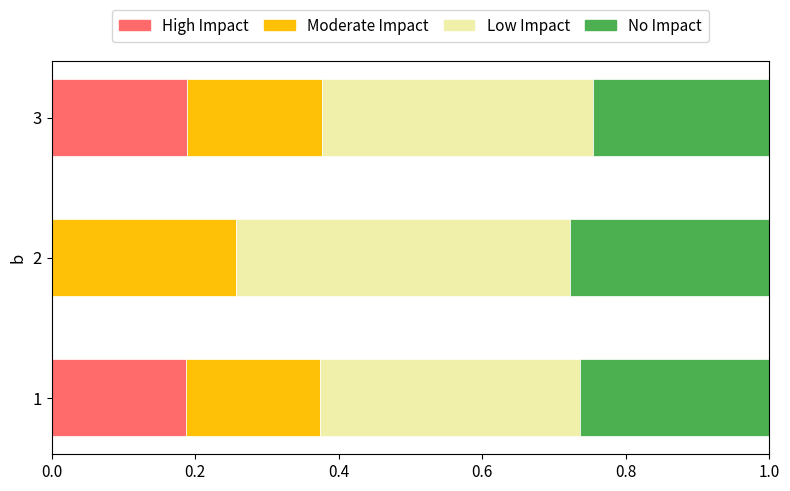

What is the total value across all series at 2?

1.0